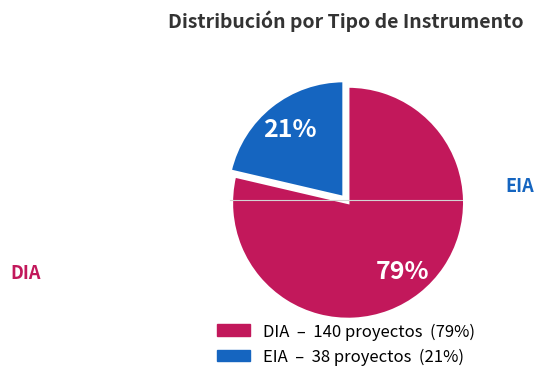

Do EIA and DIA together represent more than half of the pie?

Yes